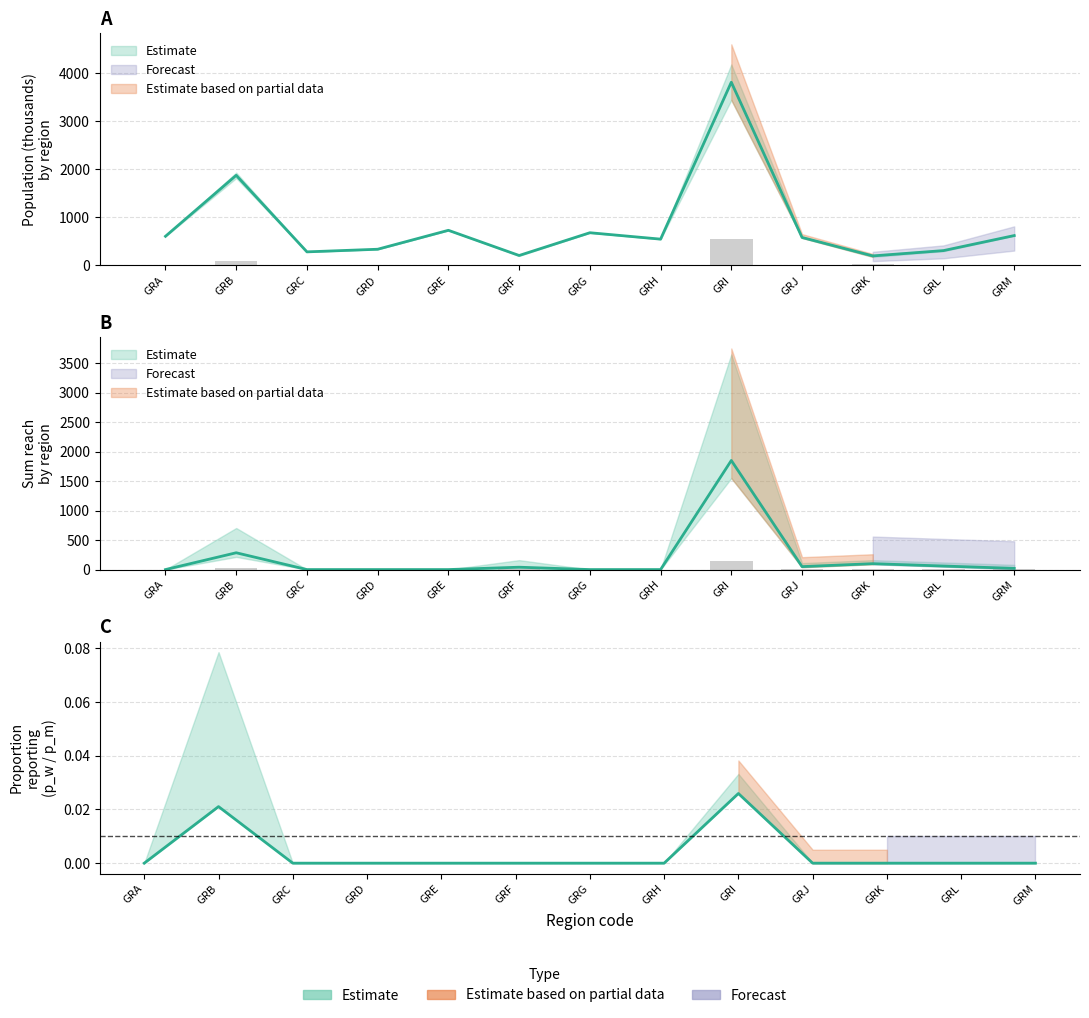

Reading left to right, what are all the values shown in this chart?

population_region: GRA=606.2	GRB=1874.6	GRC=282.1	GRD=336.6	GRE=730.7	GRF=206.5	GRG=680.2	GRH=546.9	GRI=3812.3	GRJ=582.0	GRK=197.8	GRL=308.6	GRM=621.3
sumreach_regs: GRA=0.0	GRB=85.5	GRC=0.0	GRD=0.0	GRE=0.0	GRF=12.0	GRG=0.0	GRH=0.0	GRI=555.3	GRJ=15.0	GRK=30.0	GRL=18.0	GRM=6.0
n_obs_regs: GRA=0.0	GRB=35.0	GRC=0.0	GRD=0.0	GRE=0.0	GRF=10.0	GRG=0.0	GRH=0.0	GRI=150.0	GRJ=5.0	GRK=5.0	GRL=5.0	GRM=5.0
p_w_regs_only: GRA=0.0	GRB=0.0	GRC=0.0	GRD=0.0	GRE=0.0	GRF=0.0	GRG=0.0	GRH=0.0	GRI=0.0	GRJ=0.0	GRK=0.0	GRL=0.0	GRM=0.0